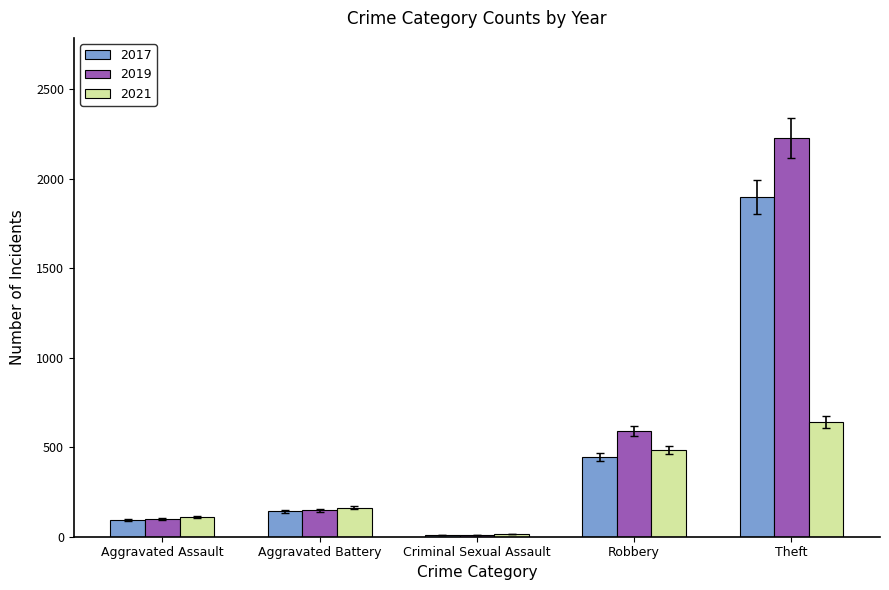

At which label does 2021 reach its peak?

Theft